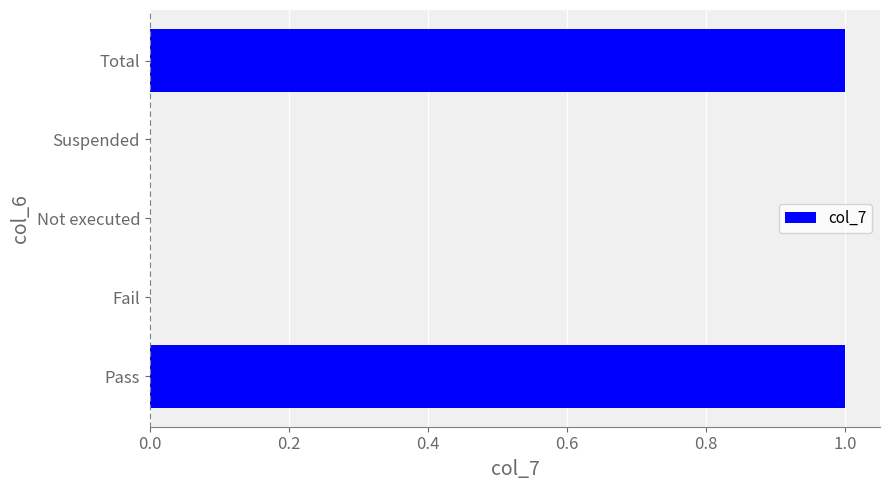

Reading top to bottom, extract all data points from this chart.

Total=1	Suspended=0	Not executed=0	Fail=0	Pass=1